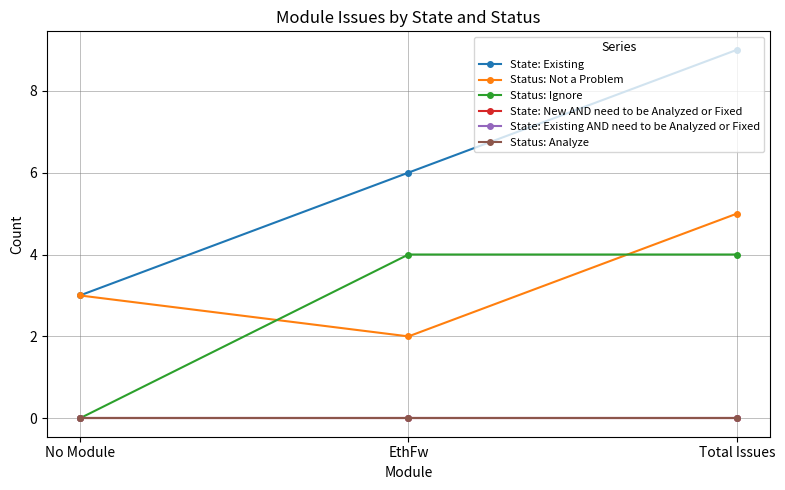

What is the label of the 1st point from the left?

No Module